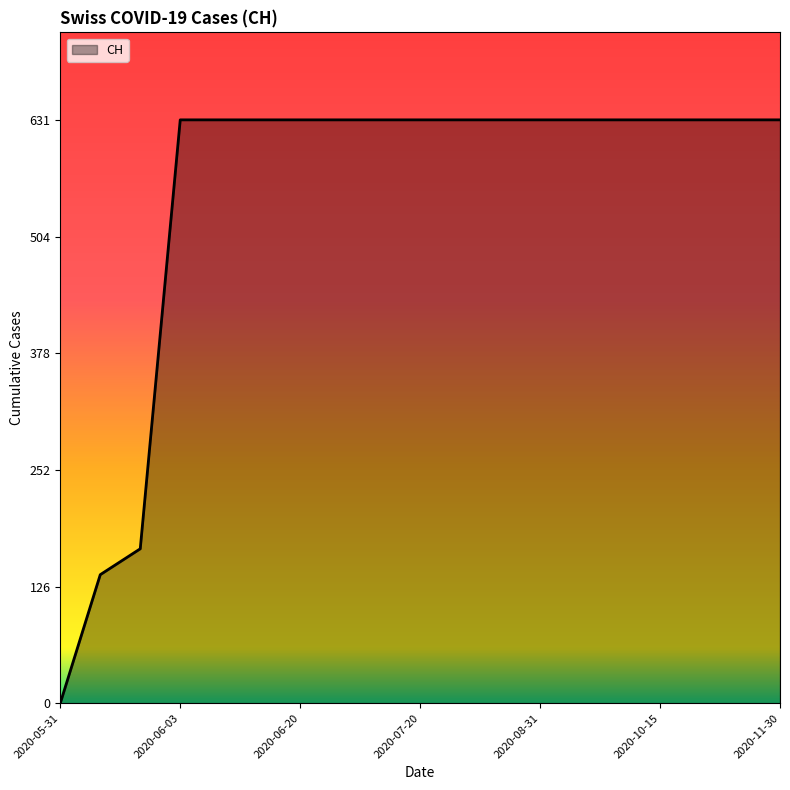

What is the difference between the maximum and minimum values?

631